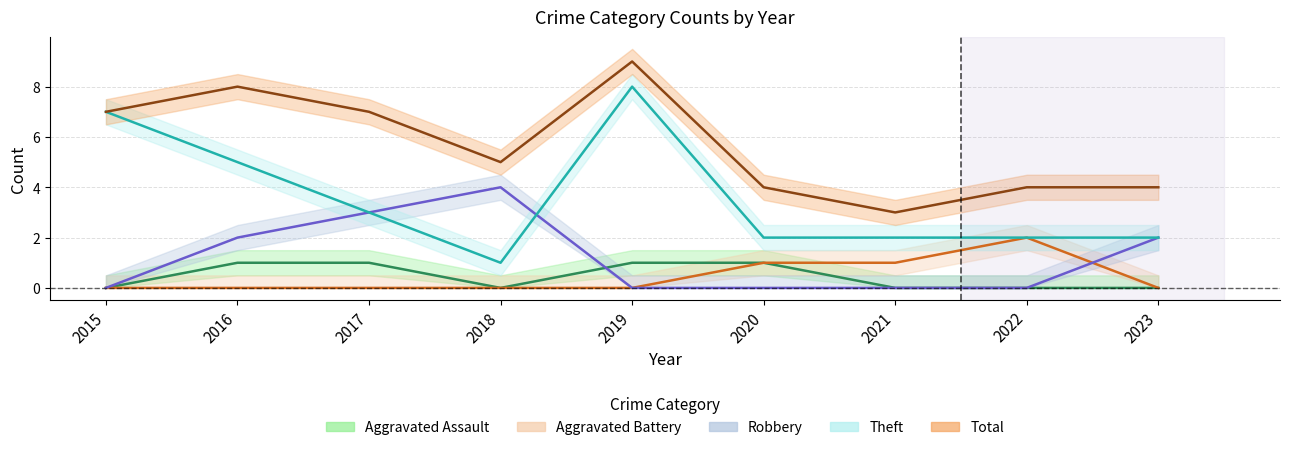

List the labels in order of Aggravated Assault value, smallest first.

2015, 2018, 2021, 2022, 2023, 2016, 2017, 2019, 2020